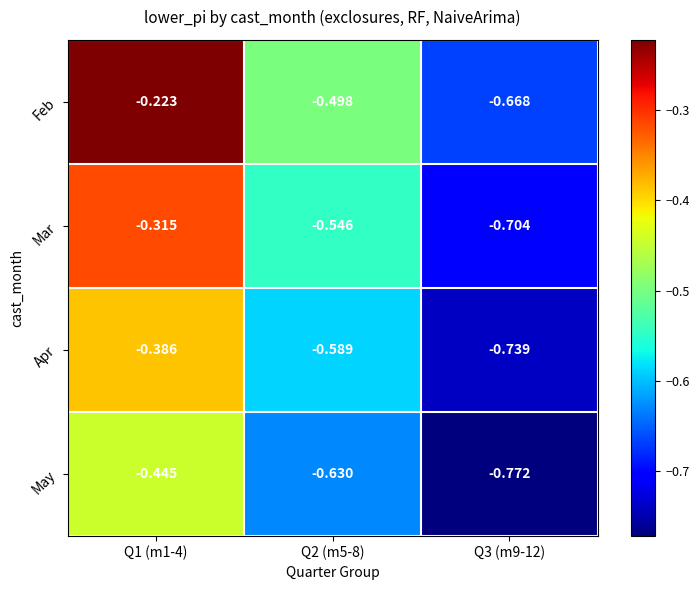

Count the number of categories in the chart.

3